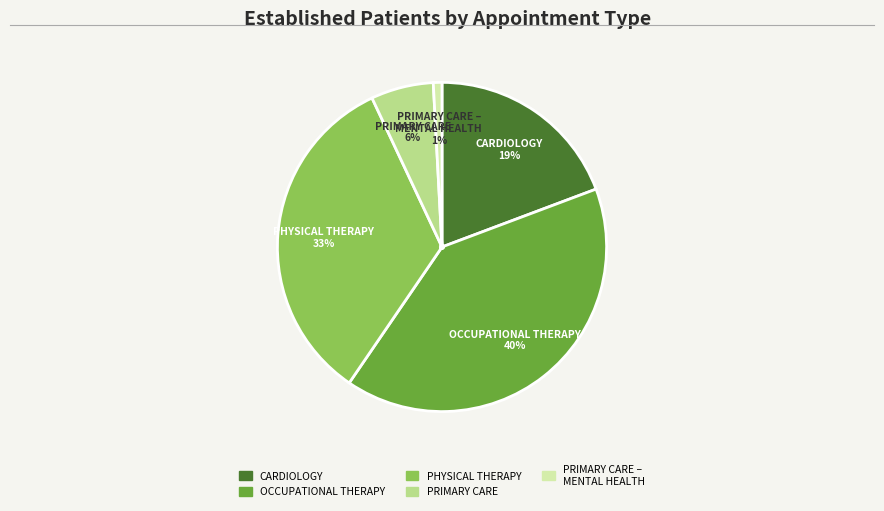

To the nearest percent, what is the average slice percentage?

20%